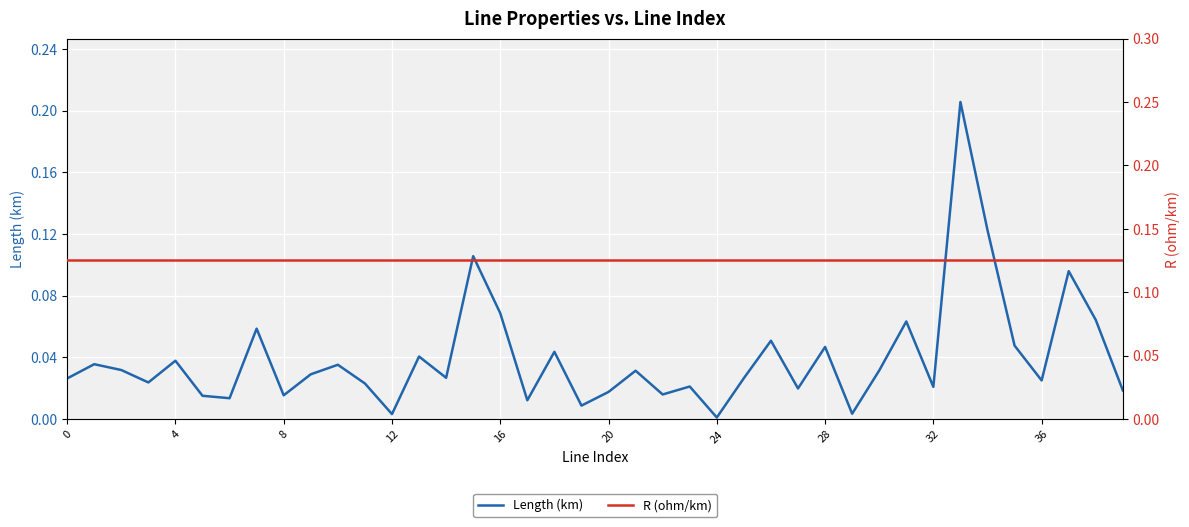

What is the highest value of the R (ohm/km) series?

0.1